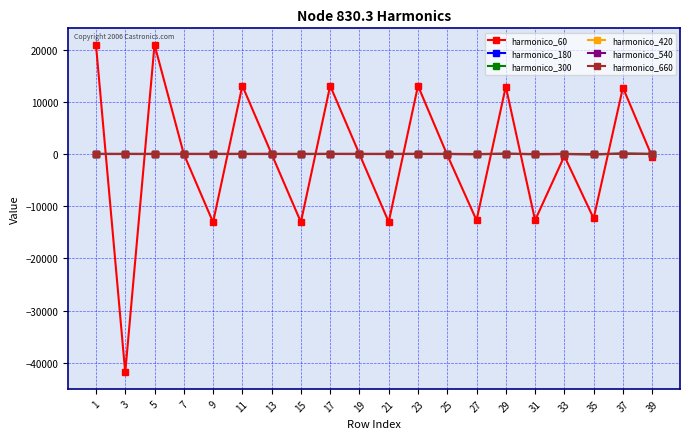

The harmonico_60 series shows -13072.3 at 9. True or false?

True